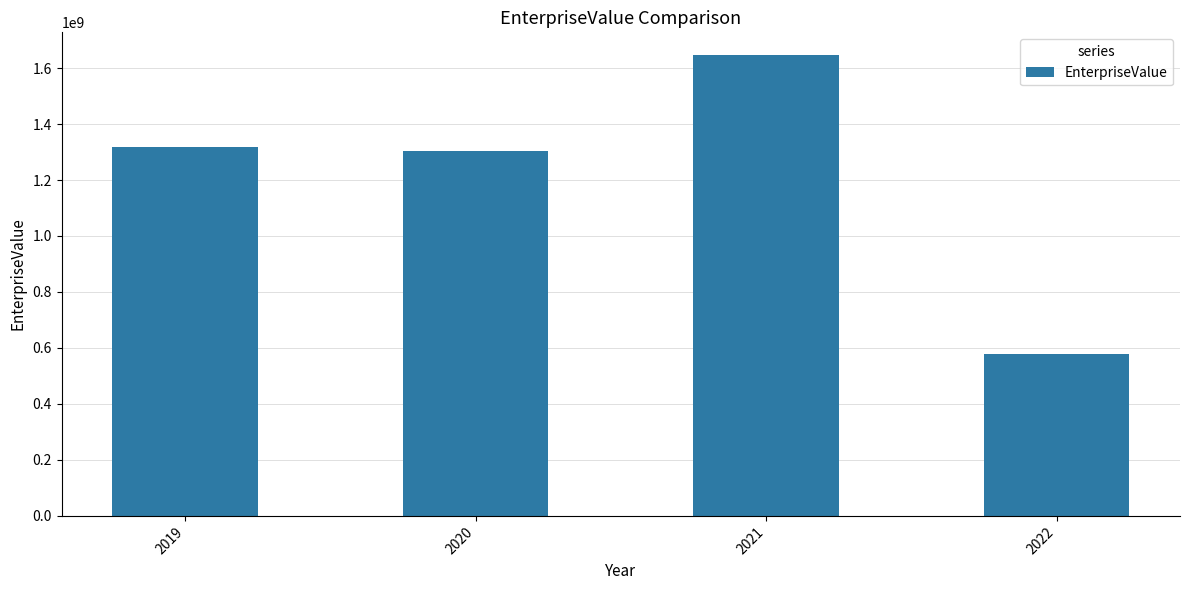

What is the change in value from 2019 to 2021?

+325754817.8